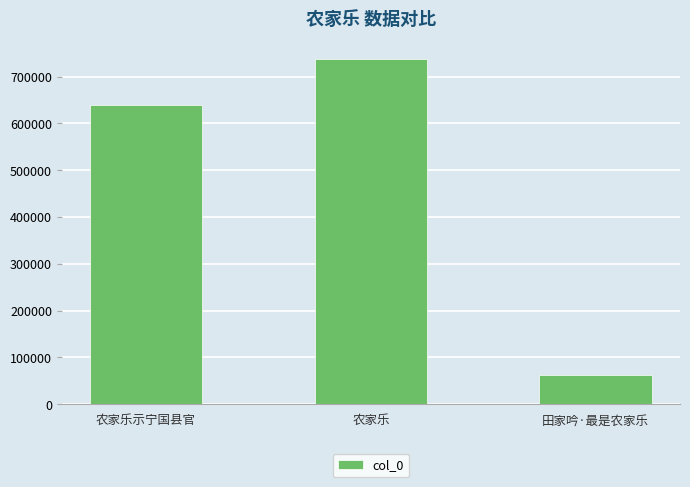

What position from the right is 田家吟·最是农家乐?

1